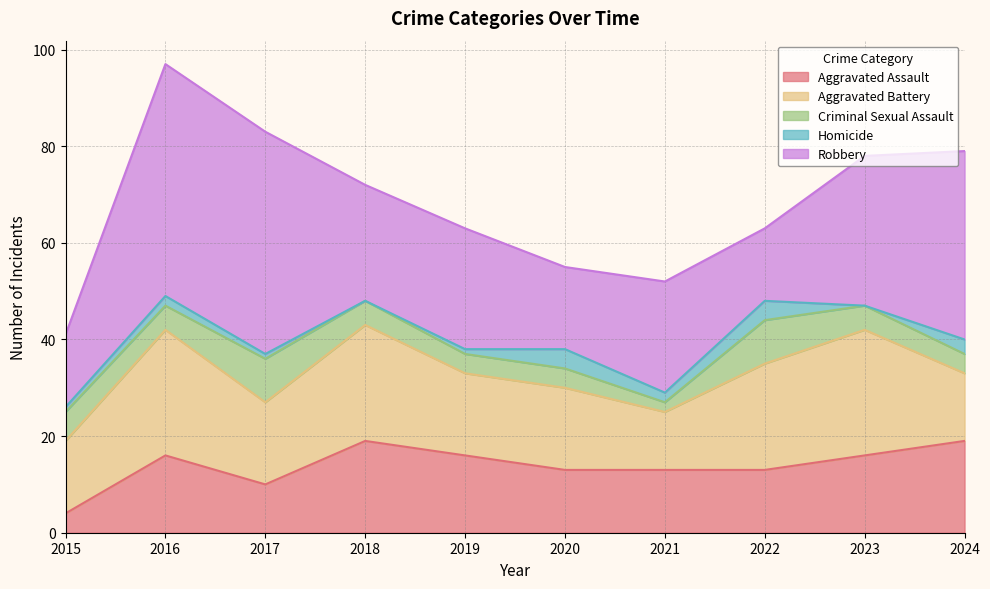

Which series has the largest range (max minus min)?

Robbery